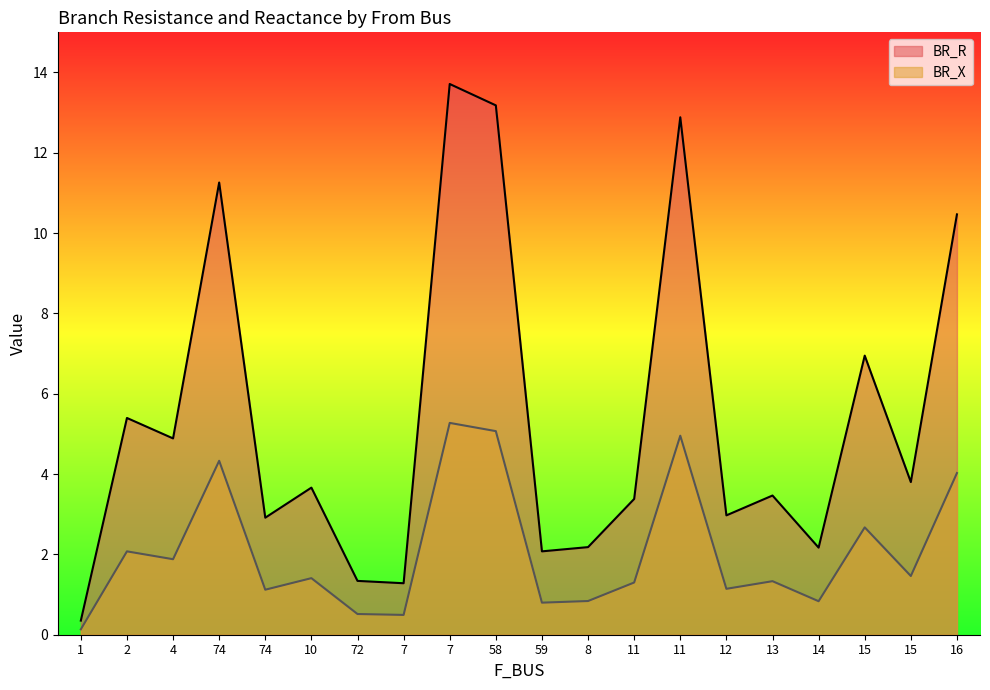

What is the difference between the maximum and minimum values in the BR_X series?

5.1